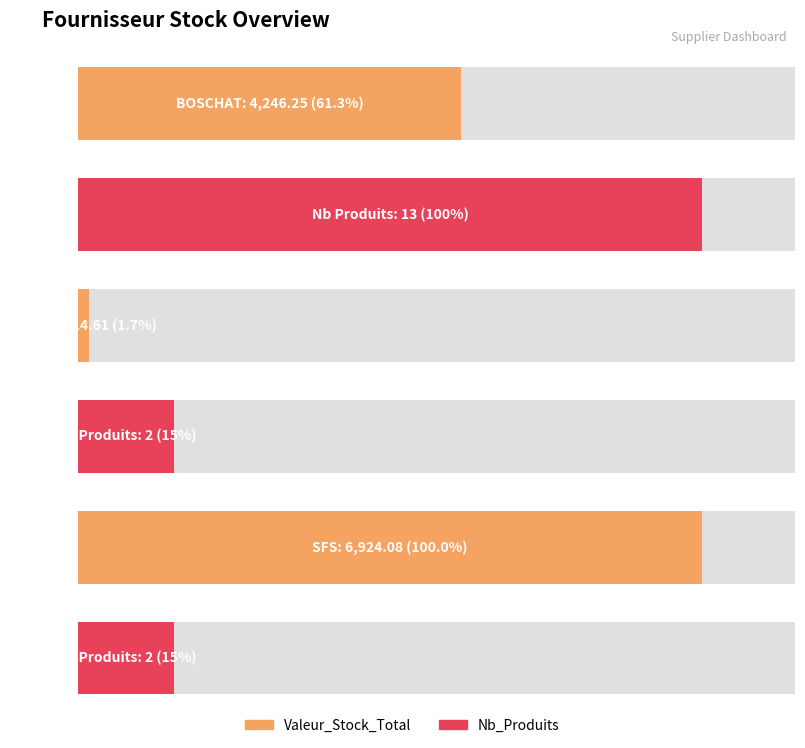

Between BOSCHAT and SFS, which series saw the biggest shift?

Valeur_Stock_Total